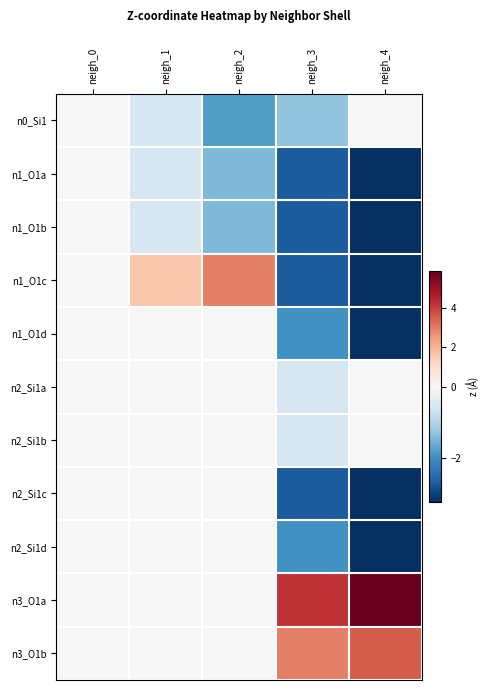

What is the difference between the highest and lowest values at neigh_3?

6.9